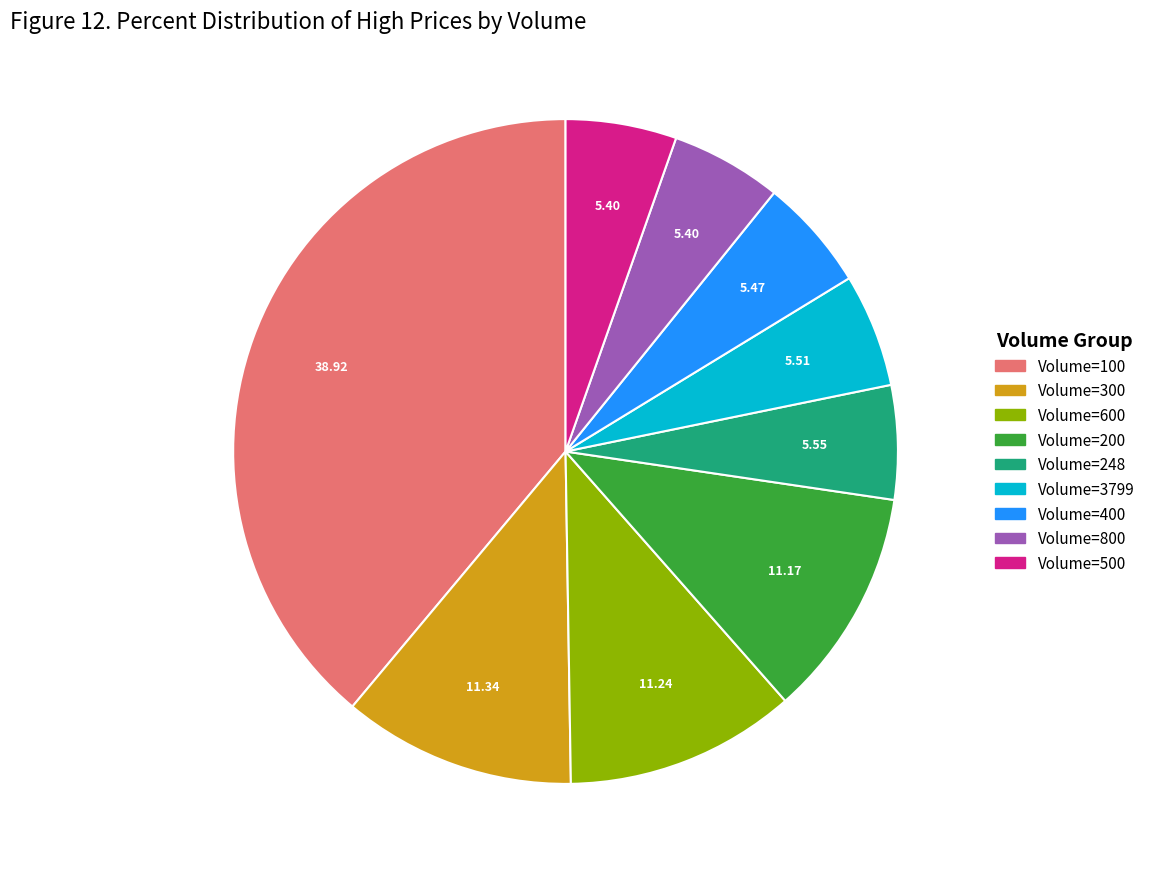

Combined, do Volume=200 and Volume=500 account for over 50%?

No